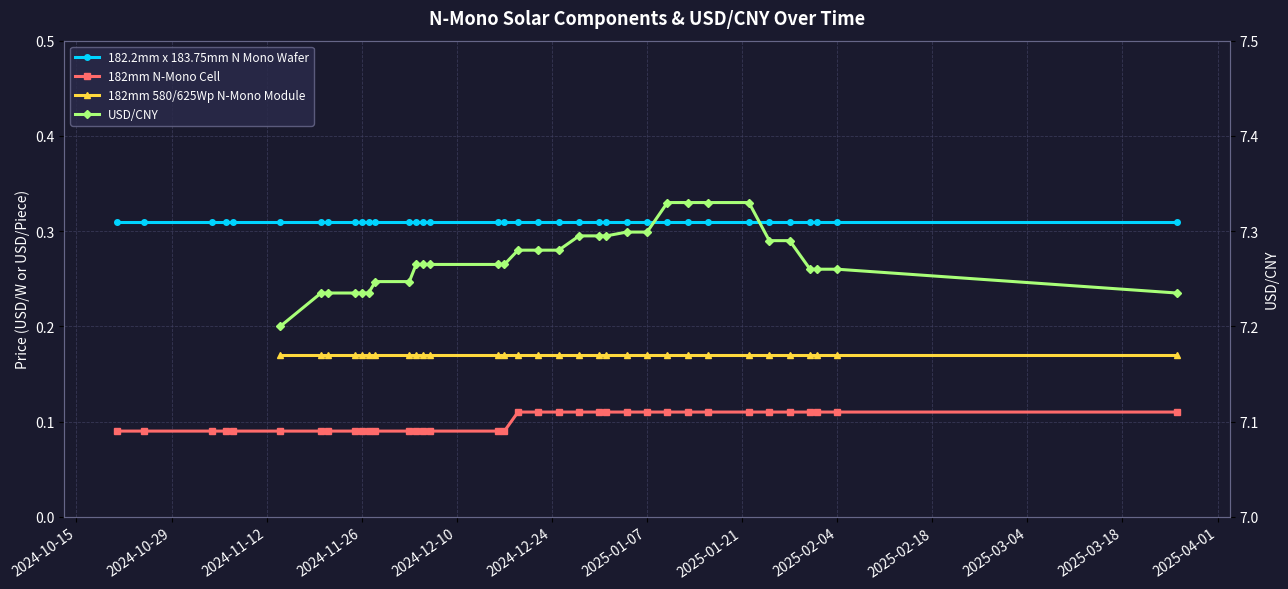

How many data points does each series have?

36